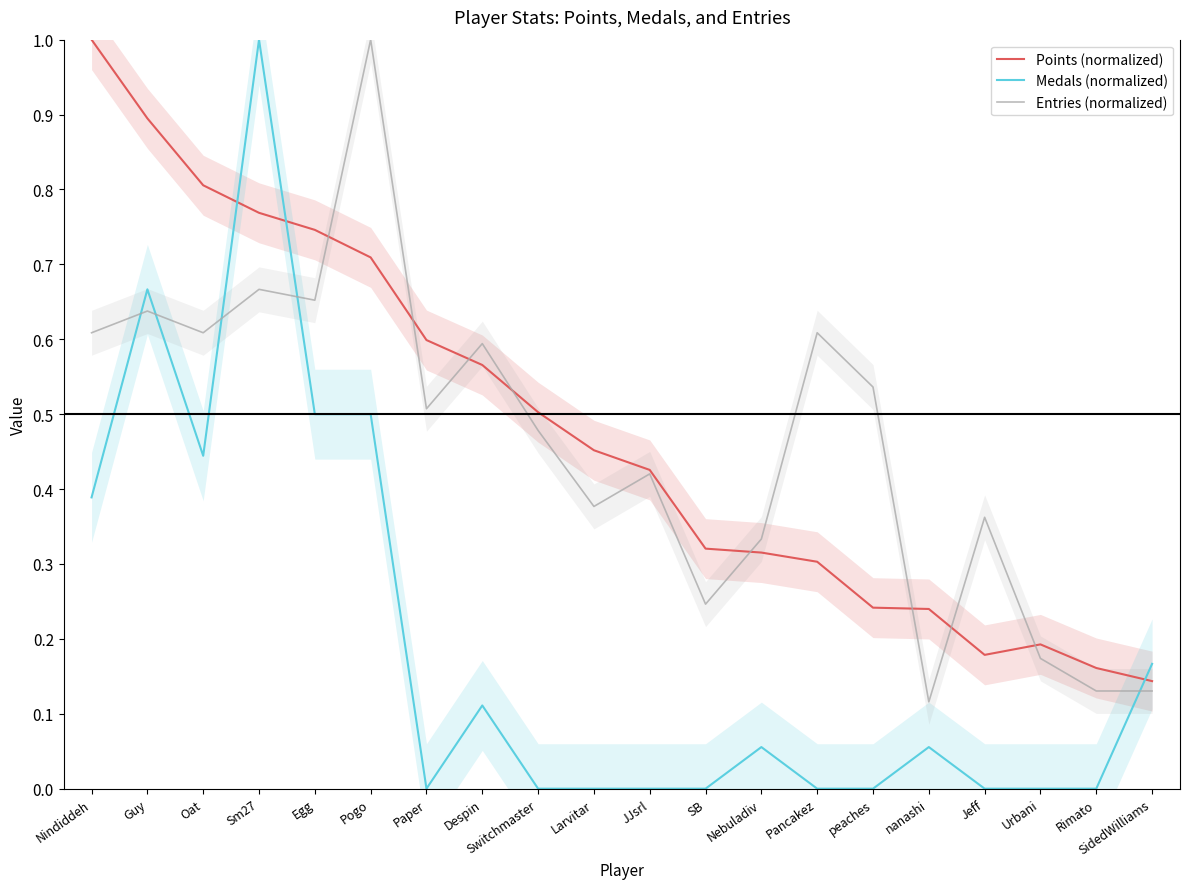

How many times do Medals (normalized) and Entries (normalized) cross each other?

5